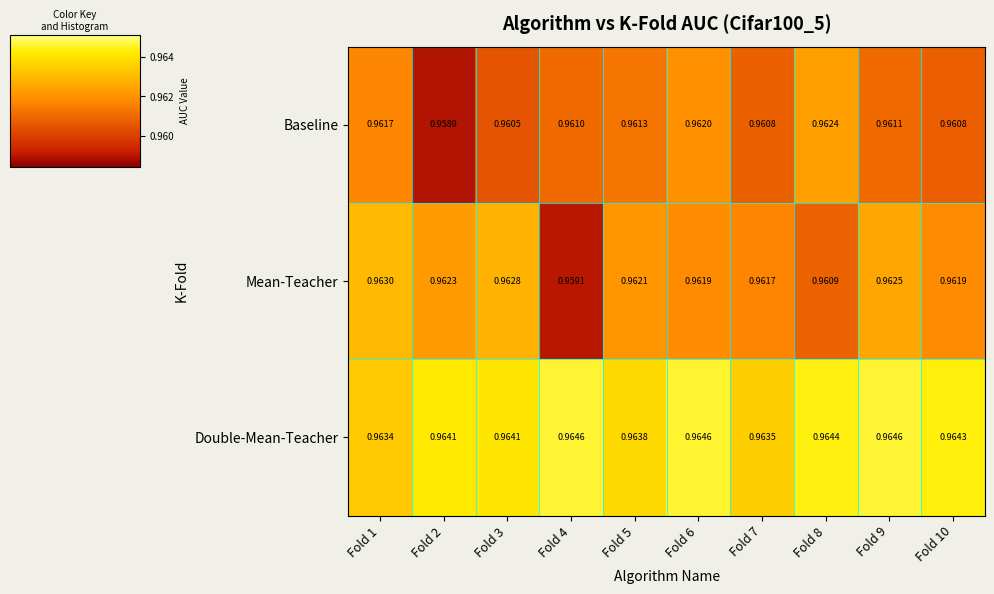

Count the number of categories in the chart.

10